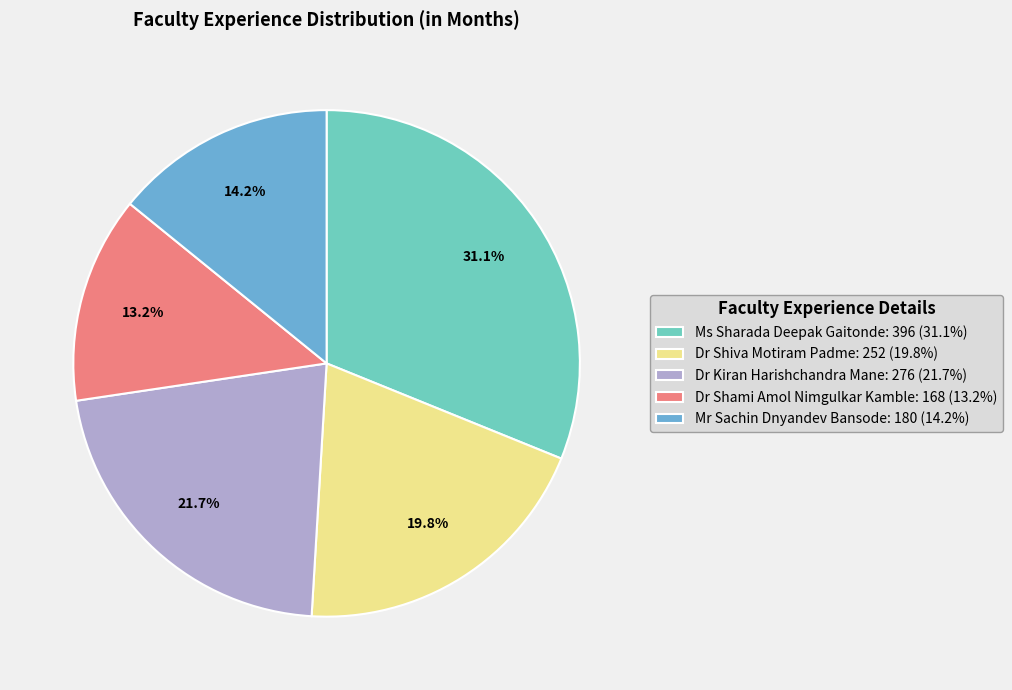

The Mr Sachin Dnyandev Bansode slice represents 14% of the pie. True or false?

True